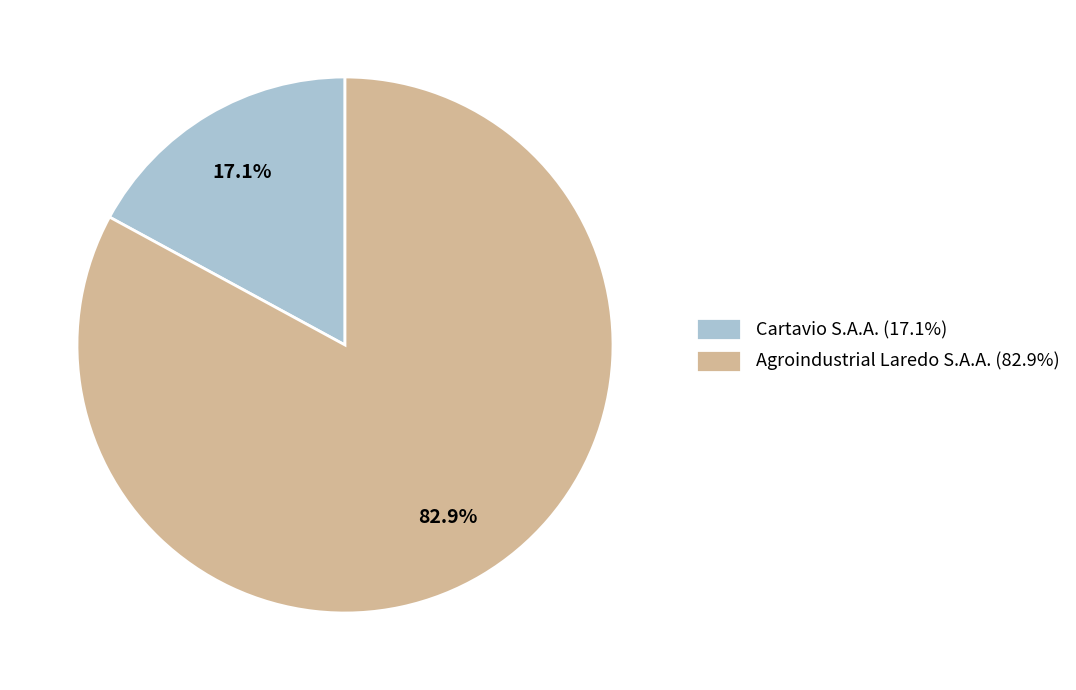

Is Cartavio S.A.A. the majority of the pie?

No